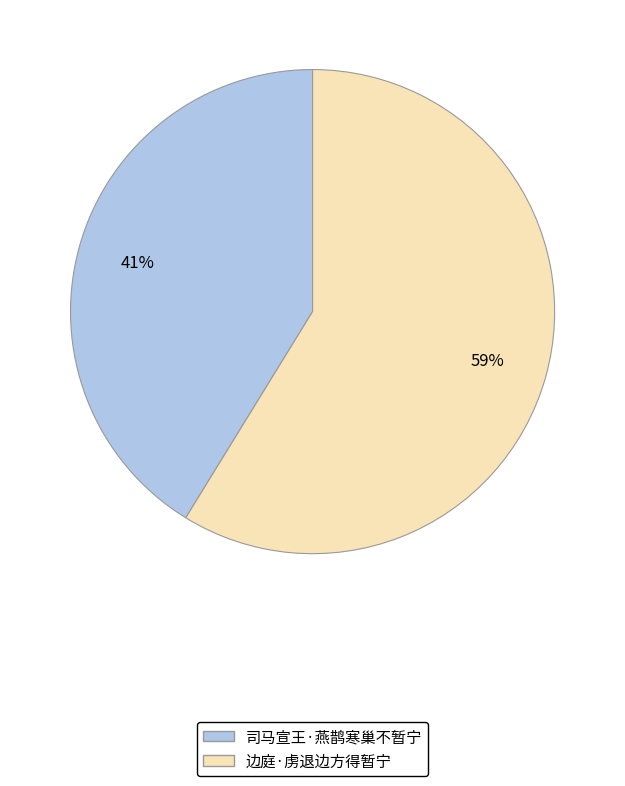

To the nearest percent, what is the difference between the 司马宣王·燕鹊寒巢不暂宁 and 边庭·虏退边方得暂宁 slice percentages?

18%